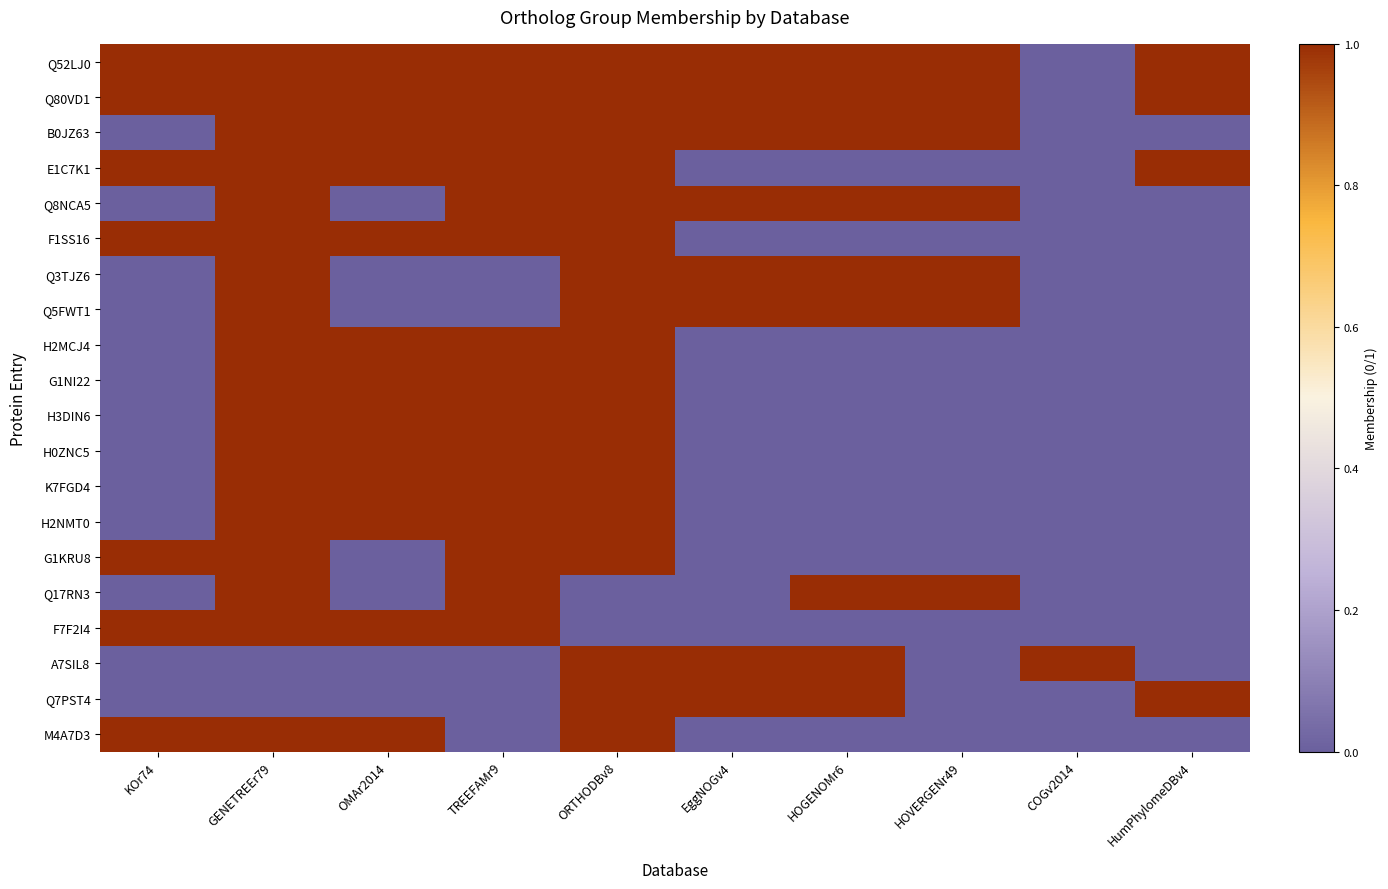

What is the total value across all series at KOr74?

7